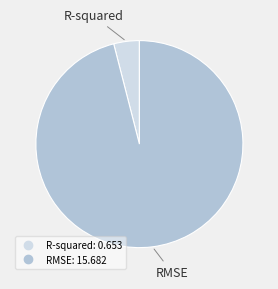

The RMSE slice represents 82% of the pie. True or false?

False